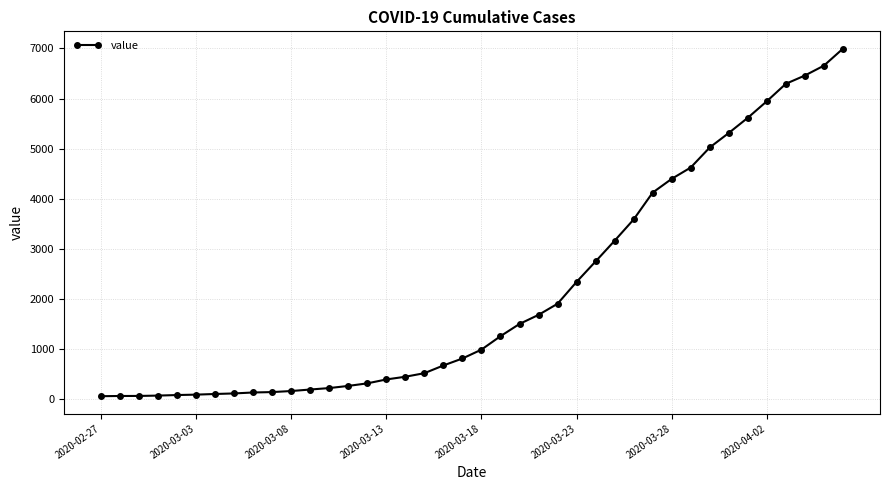

What is the difference between the second highest and second lowest values?

6589